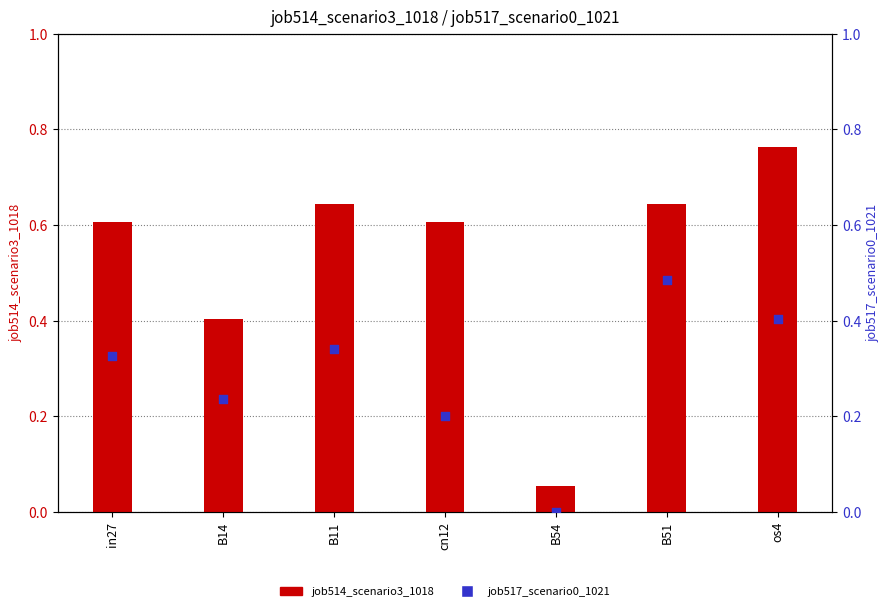

What is the total value across all series at B11?

1.0